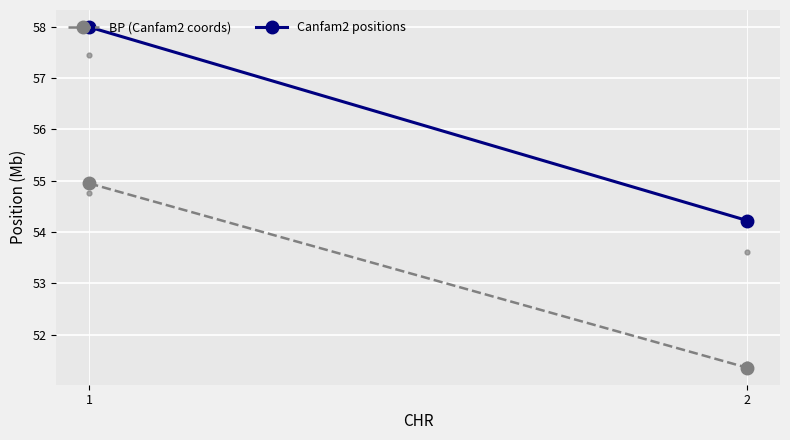

What is the total value across all series at 1?

112.9